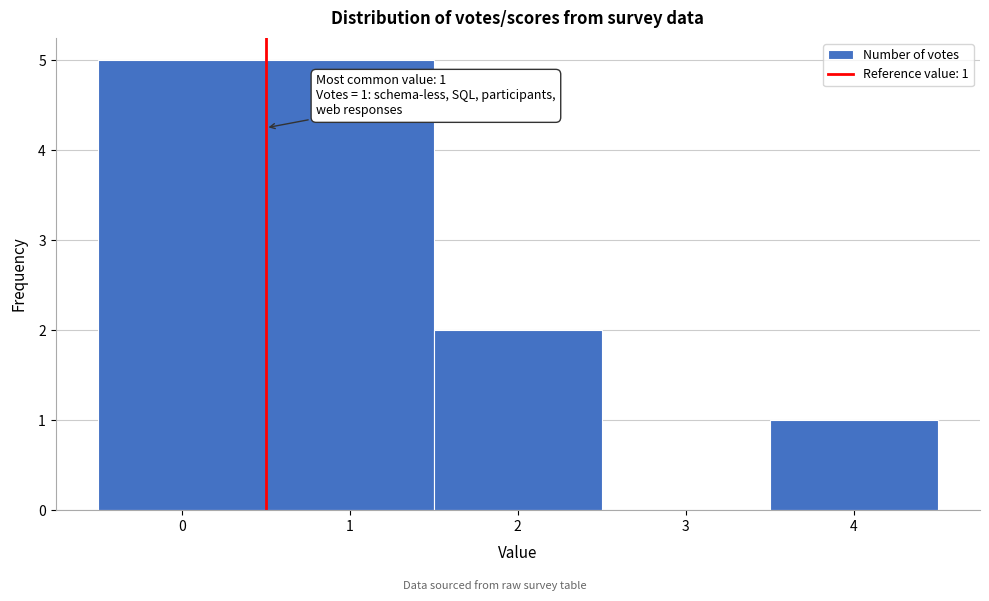

Reading left to right, what are all the values shown in this chart?

0=5	1=5	2=2	3=0	4=1